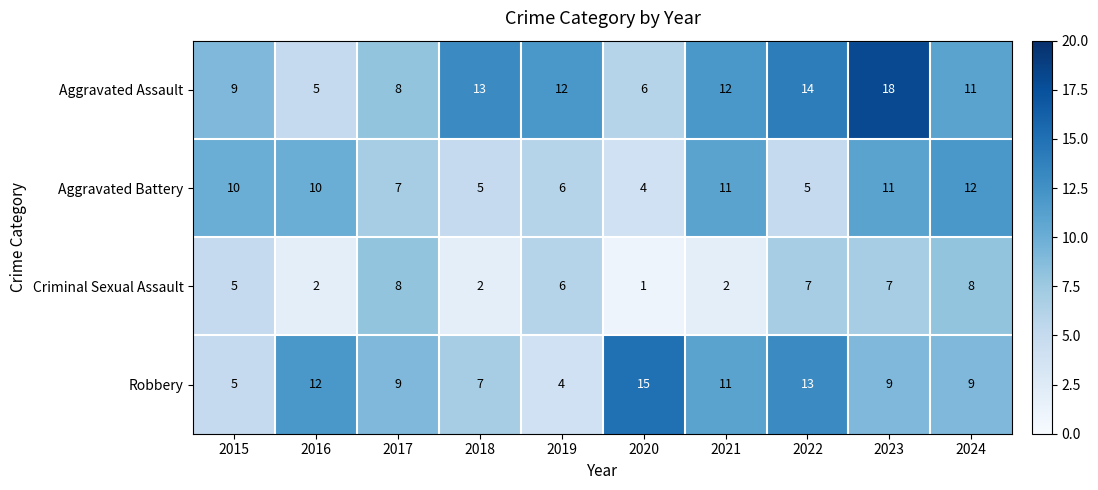

Which series has the largest total across all categories?

Aggravated Assault